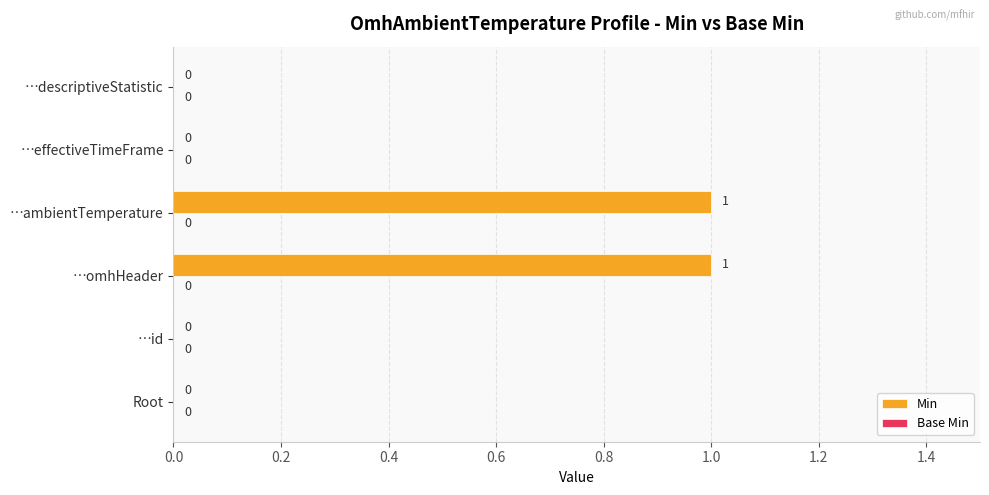

Is it true that the value at …effectiveTimeFrame is 0?

True